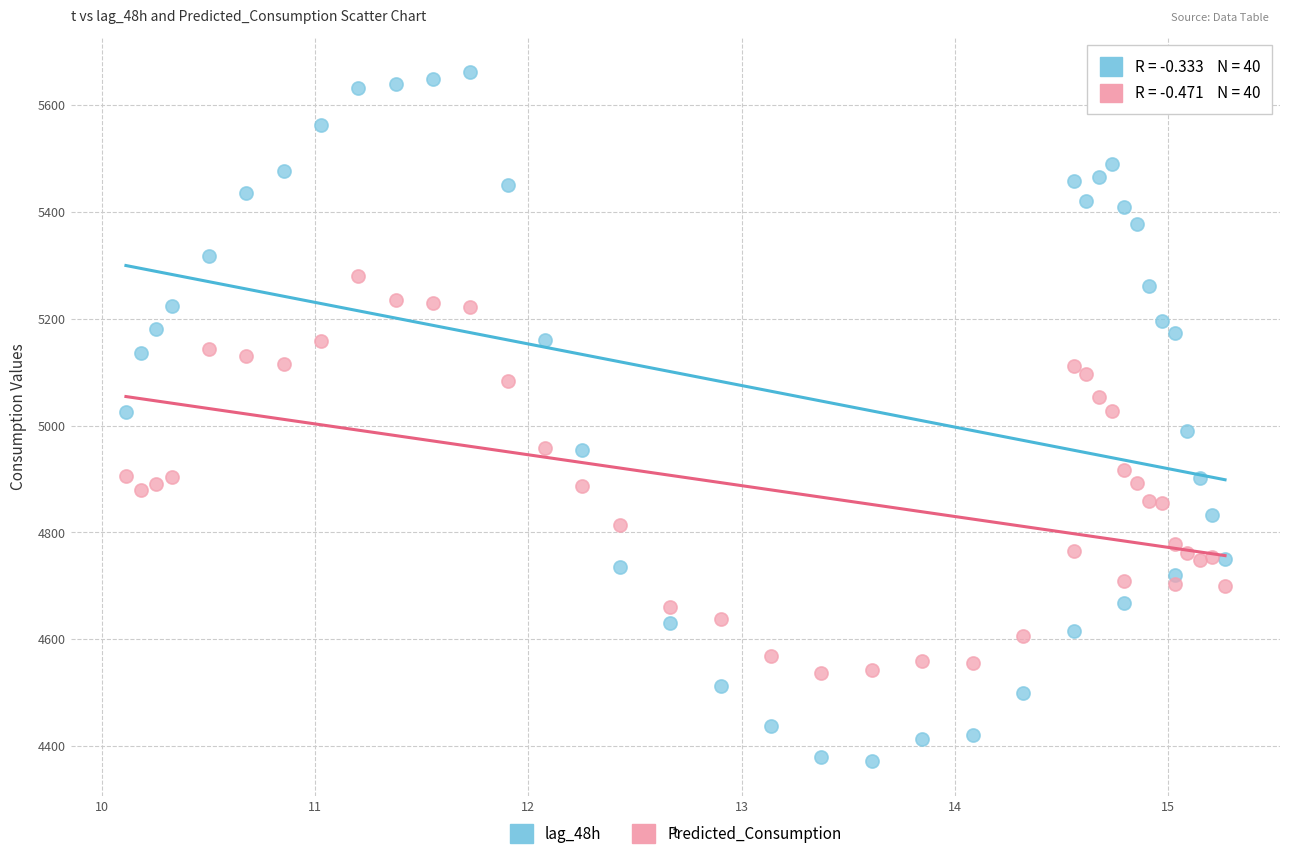

Which series has the largest Y range (max minus min)?

lag_48h